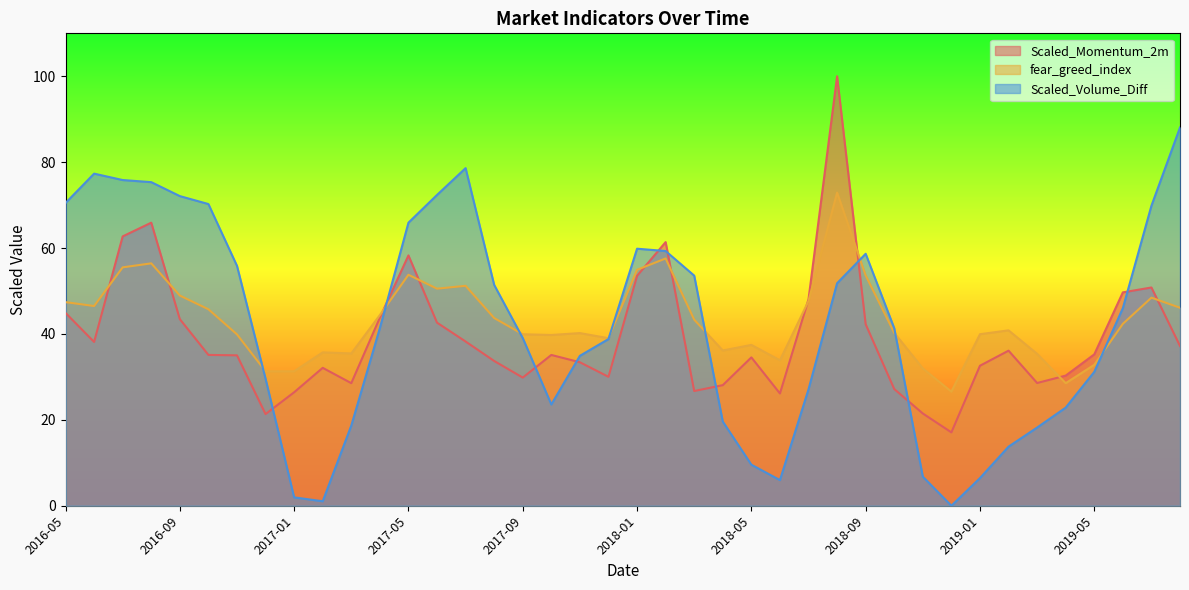

How many series are shown in this chart?

3